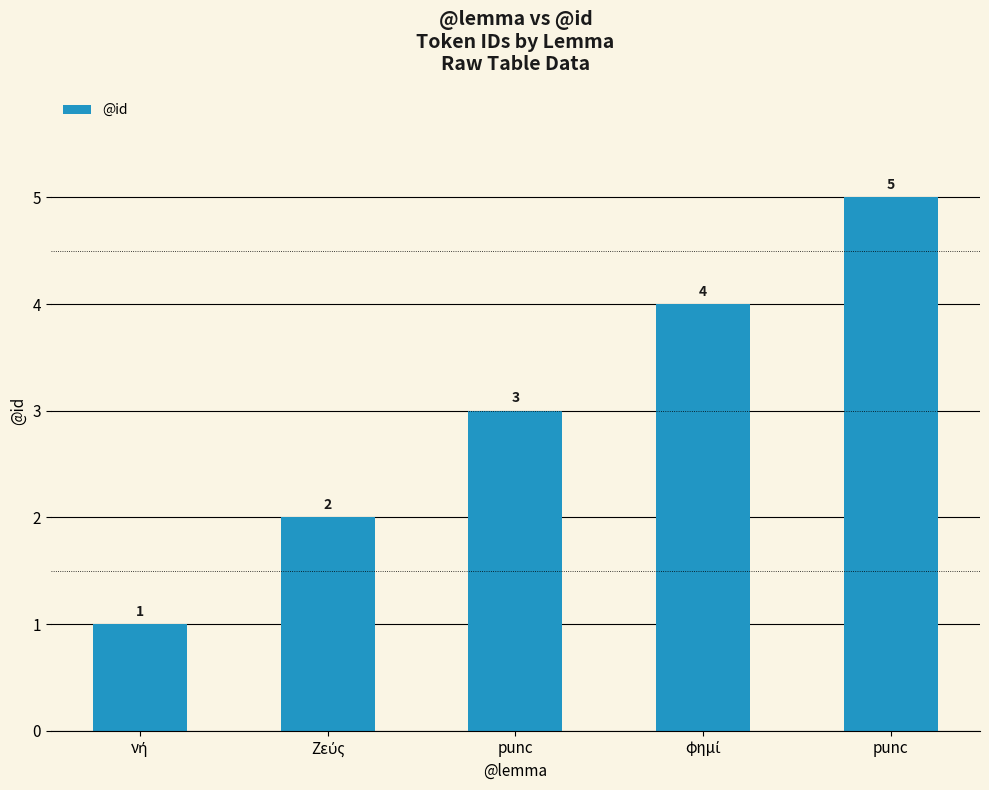

Does the chart contain any negative values?

No